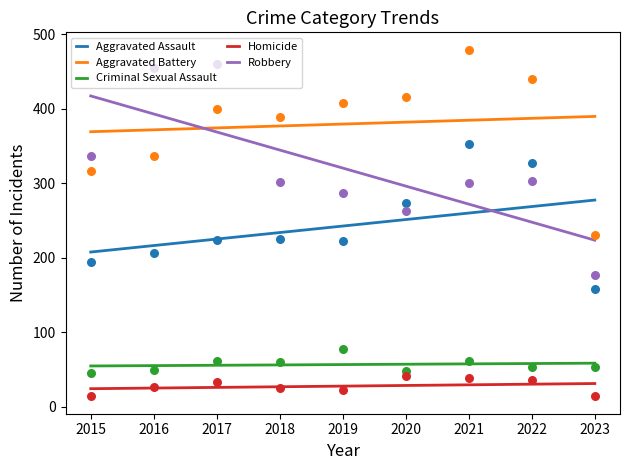

At which category is the sum across all series the highest?

2021